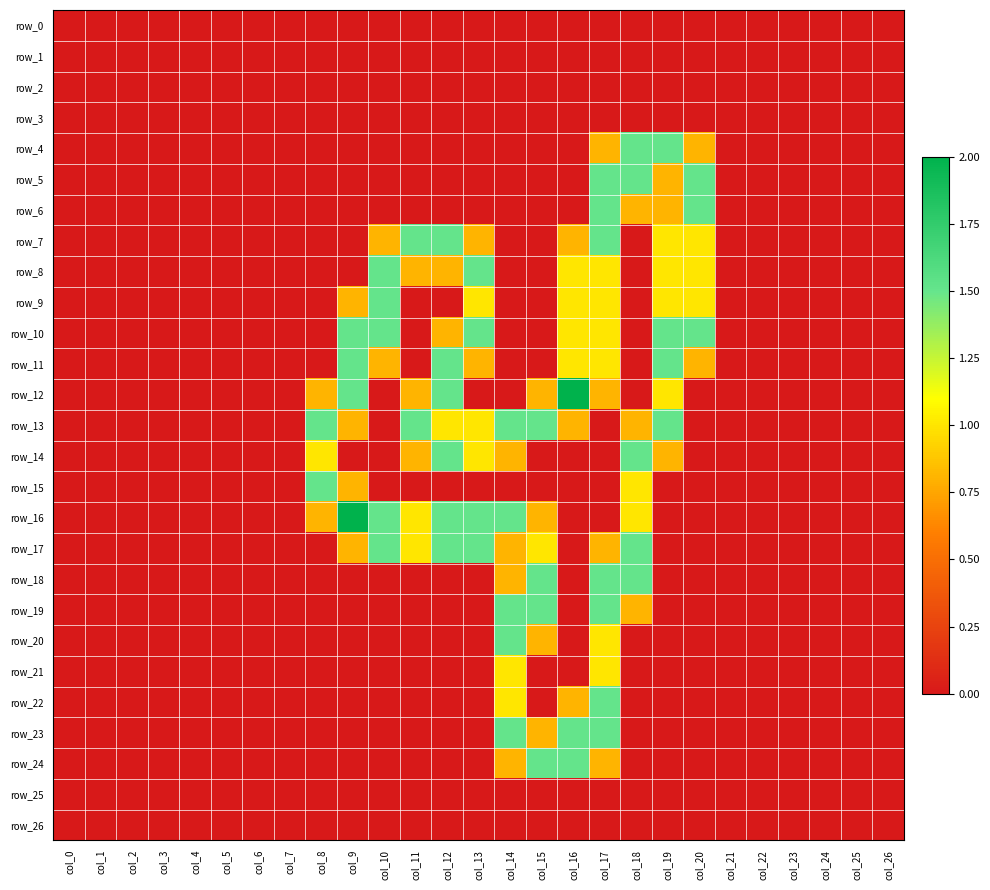

Count the row_20 values in the range 0 to 1.

26